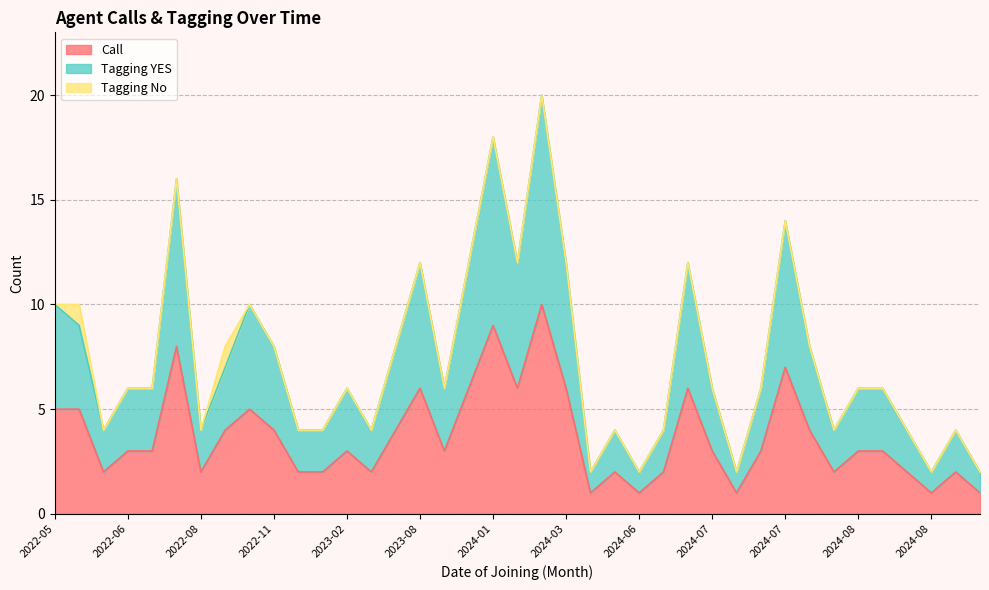

Does the chart have visible grid lines?

Yes